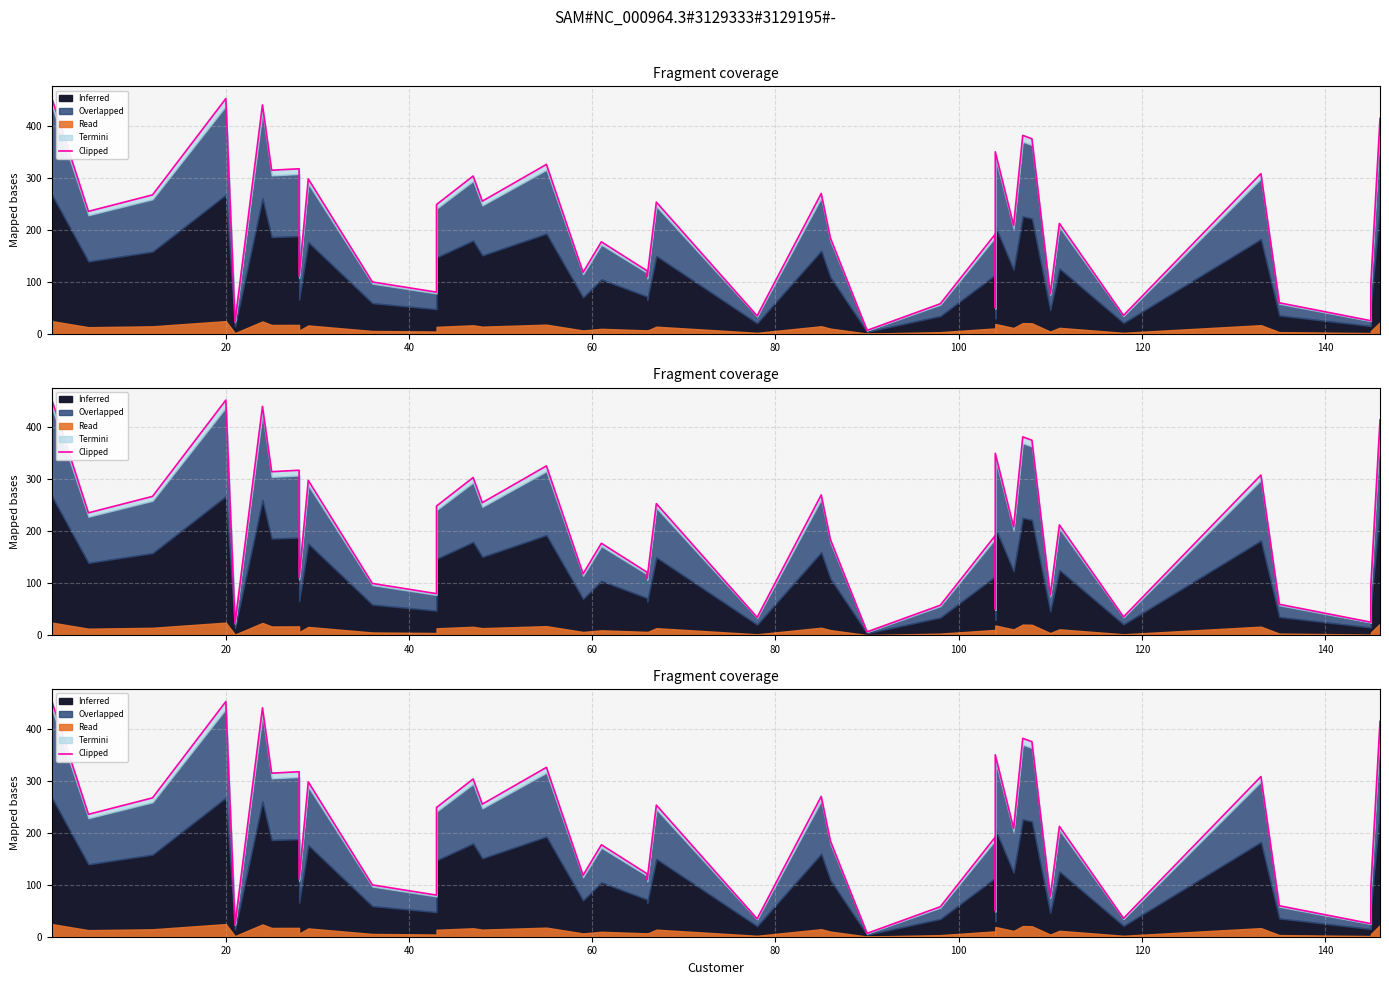

How many lines are shown in the chart?

1